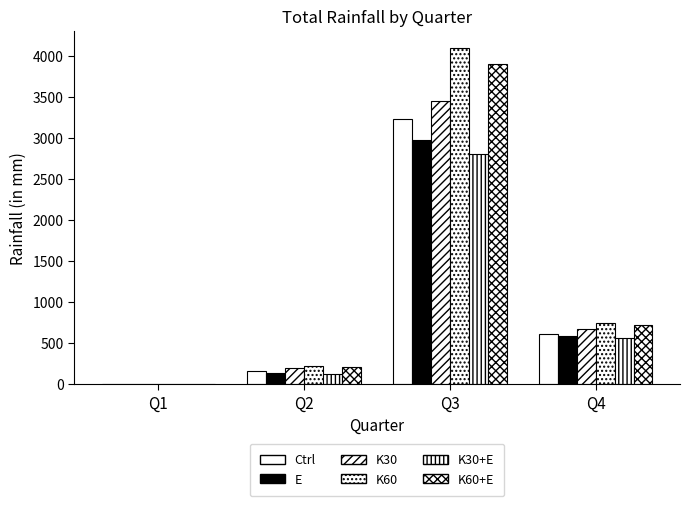

Does the chart contain stacked bars?

No